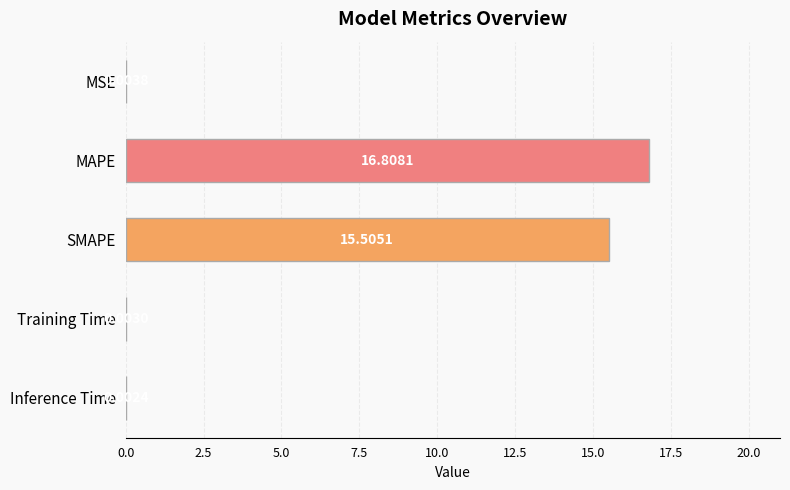

What is the maximum value shown in the chart?

16.8